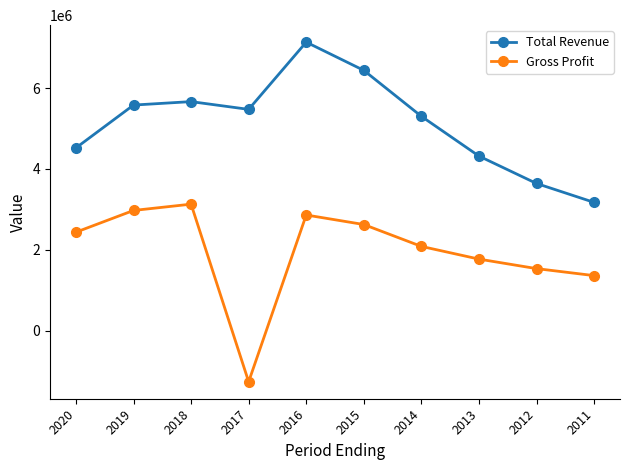

How many lines are shown in the chart?

2